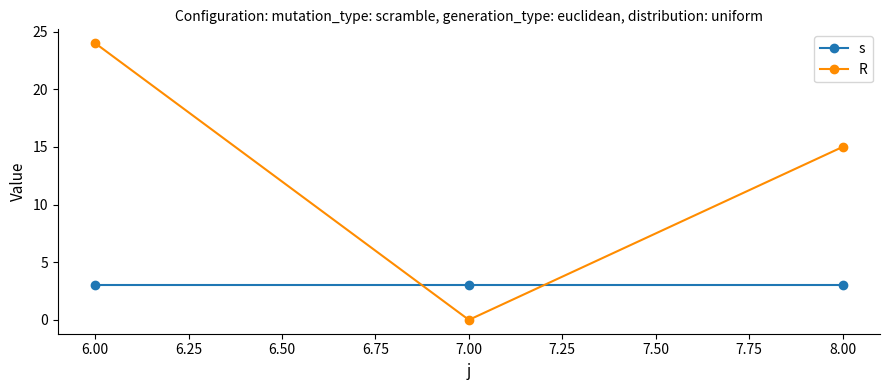

What is the average value of the R series?

13